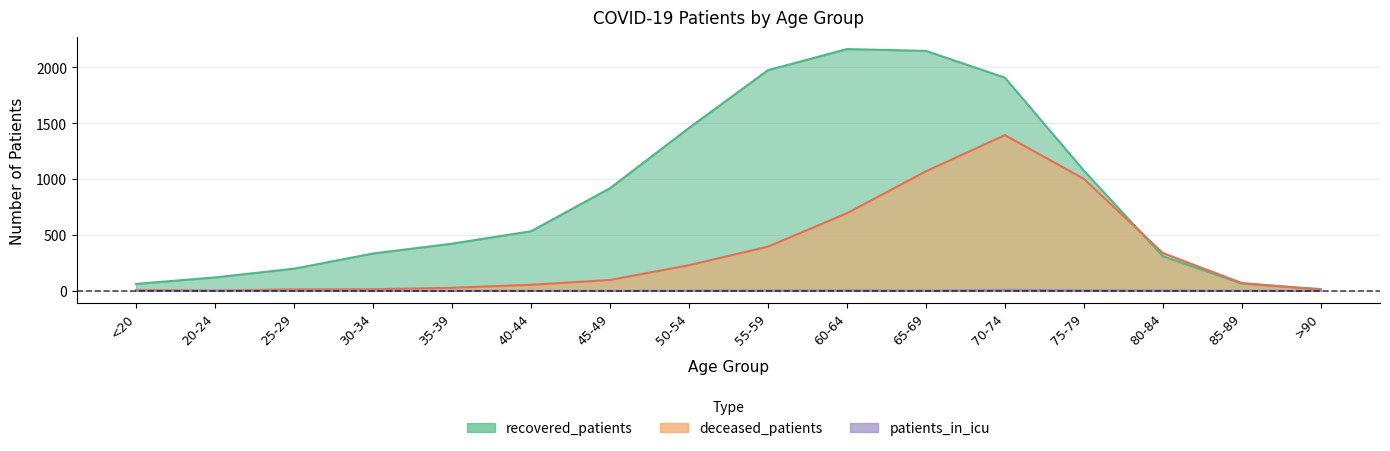

What are all the series names shown in the legend?

recovered_patients, deceased_patients, patients_in_icu